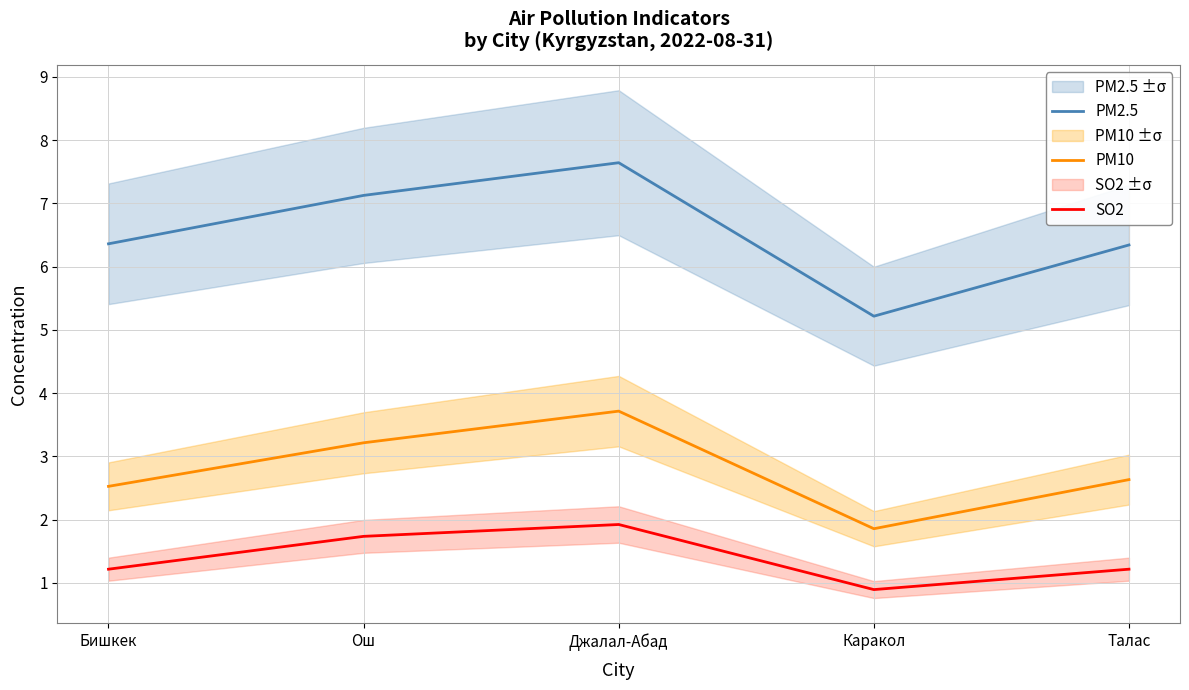

At which label does PM10 first exceed 2?

Бишкек